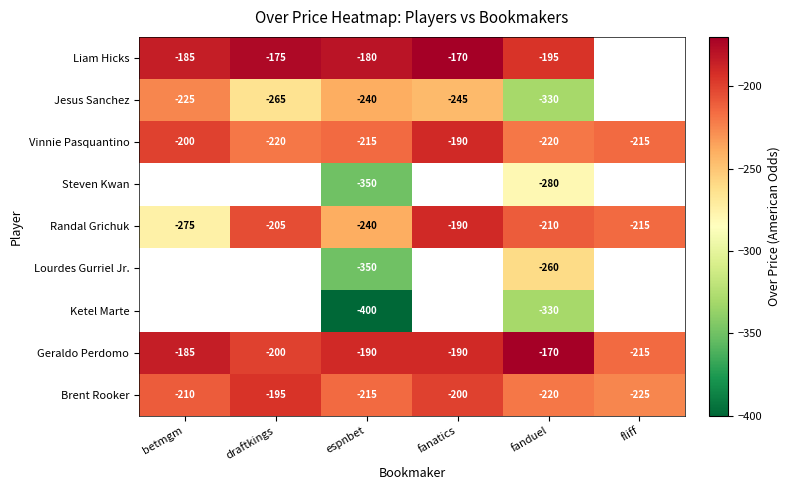

Count the Geraldo Perdomo values in the range -200 to -185.

4